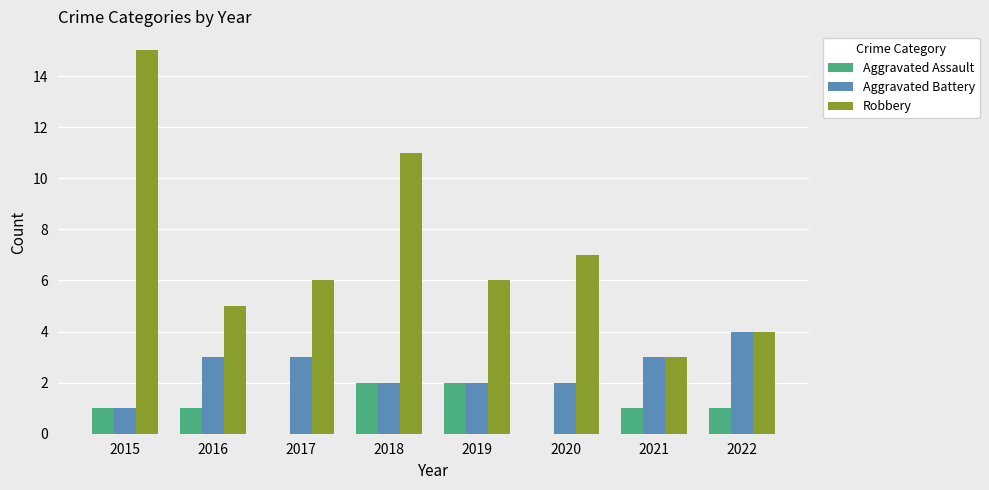

At which label does Aggravated Battery reach its peak?

2022